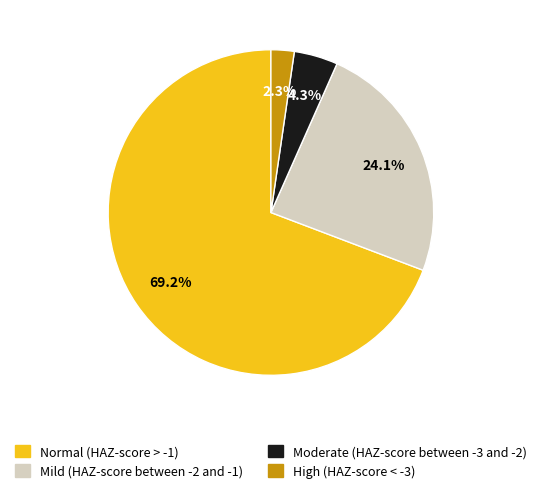

Count the number of slices in the pie.

4